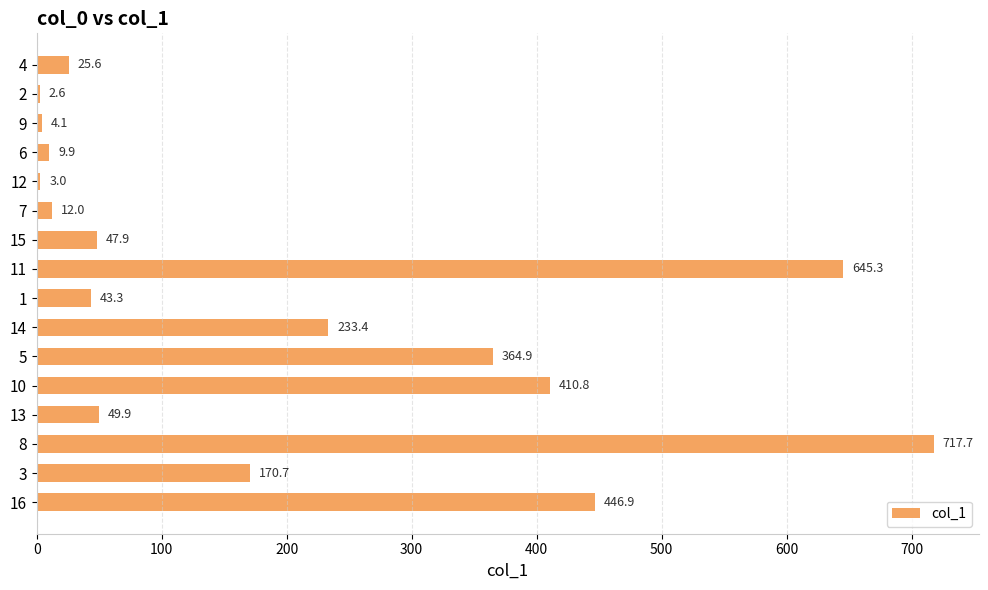

How many values are below 49?

8